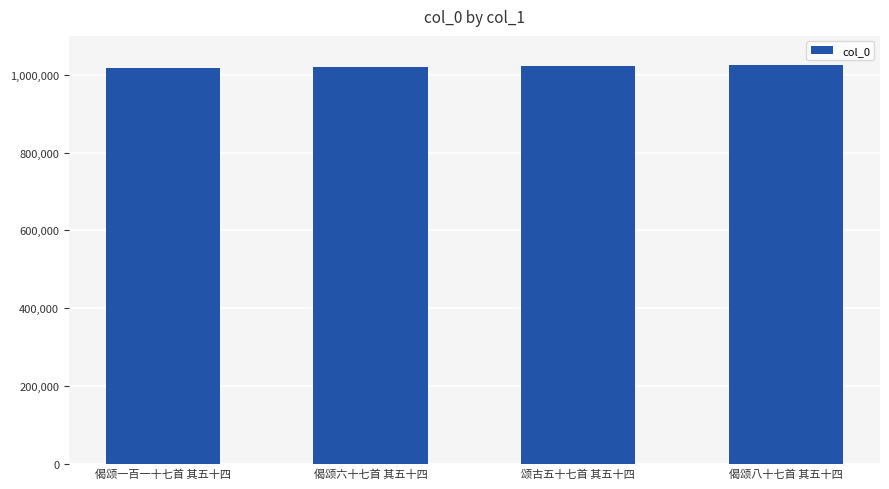

What is the average value?

1021149